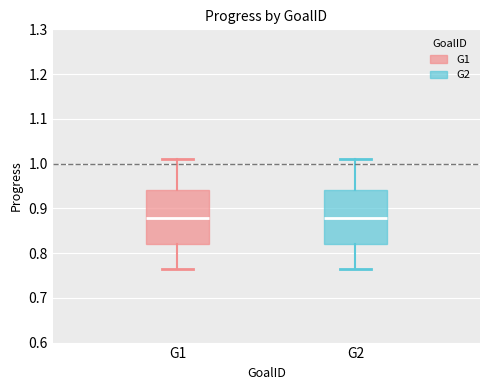

Where does the upper whisker of the box for G1 end on the y-axis? The values are not printed on the chart, so give them approximately, as read against the axis.

1.01